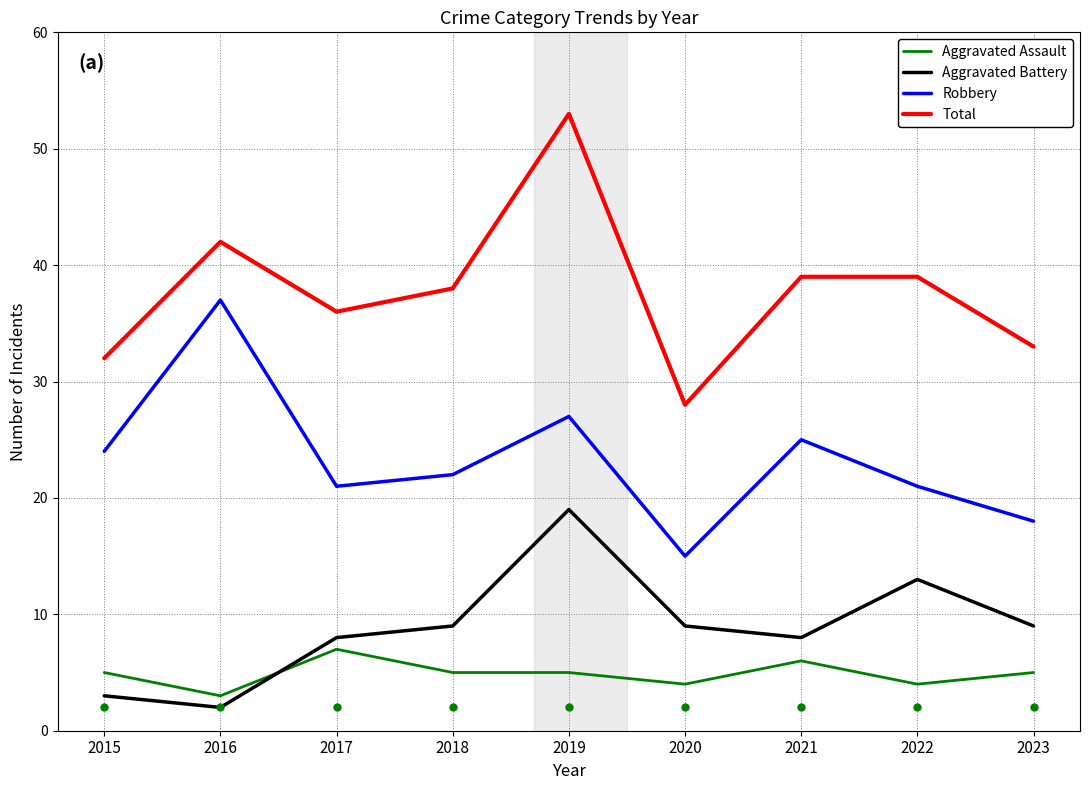

Reading right to left, transcribe all the data shown in this chart.

Aggravated Assault: 5	4	6	4	5	5	7	3	5
Aggravated Battery: 9	13	8	9	19	9	8	2	3
Robbery: 18	21	25	15	27	22	21	37	24
Total: 33	39	39	28	53	38	36	42	32